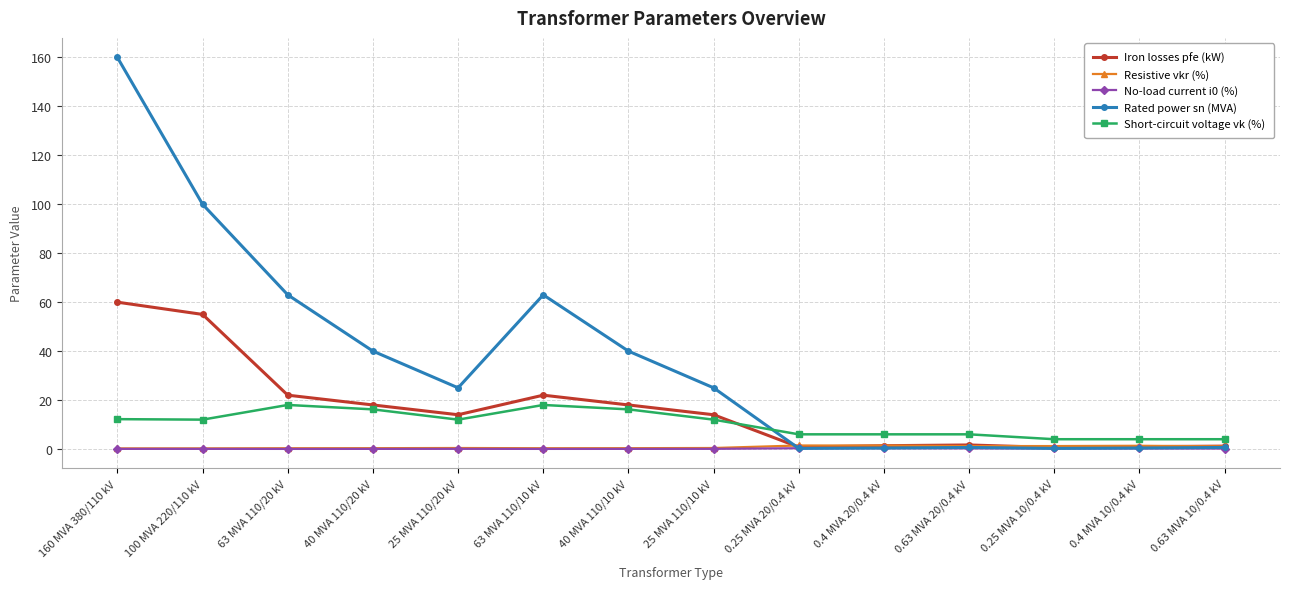

What is the label of the 9th point from the left?

0.25 MVA 20/0.4 kV